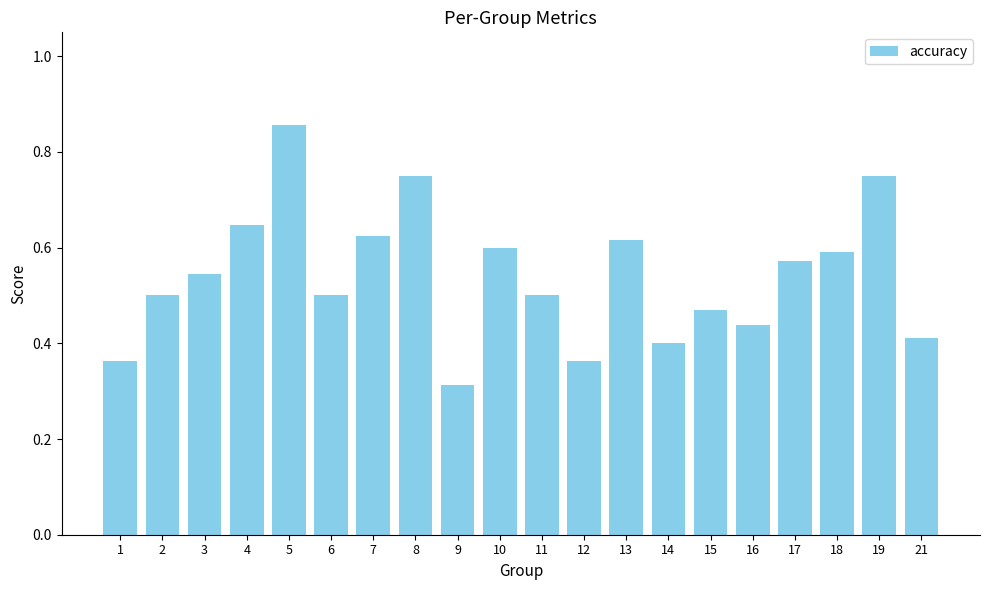

At which category does the chart reach its minimum across all series?

9